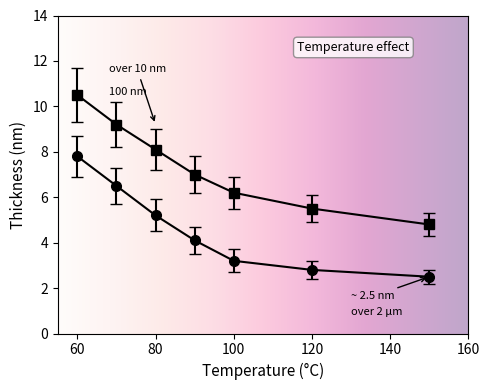

Reading left to right, extract all data points from this chart.

100 nm: 10.5	9.2	8.1	7.0	6.2	5.5	4.8
over 2 μm: 7.8	6.5	5.2	4.1	3.2	2.8	2.5